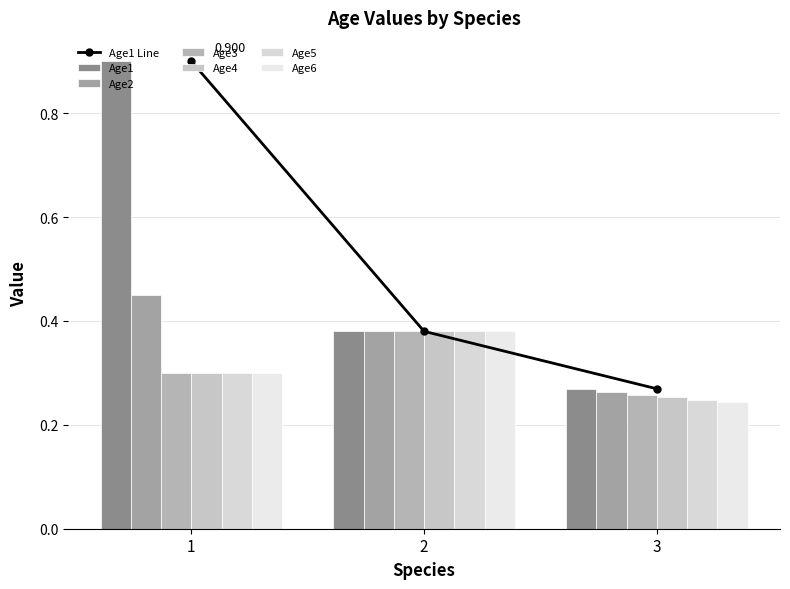

Between 1 and 3, which is larger?

1